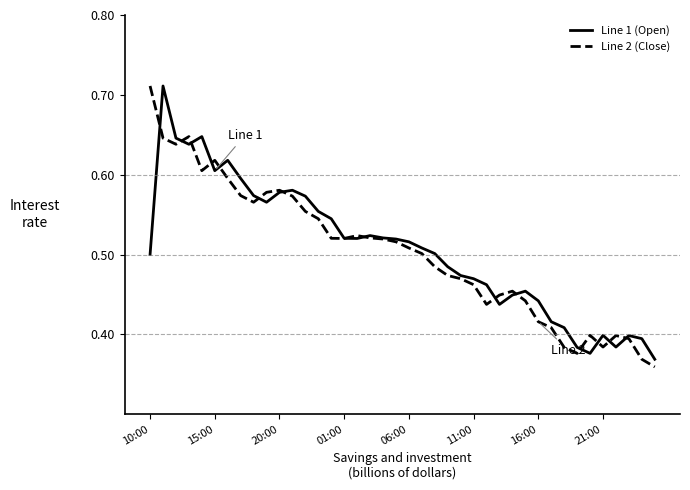

Count the number of categories in the chart.

40